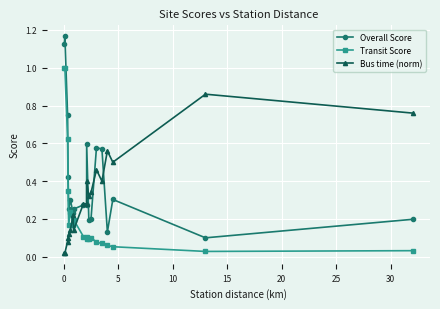

Reading left to right, list all the values displayed in this chart.

Overall Score: 1.1	1.2	0.8	0.4	0.2	0.3	0.2	0.3	0.3	0.3	0.6	0.2	0.2	0.6	0.6	0.1	0.3	0.1	0.2
Transit Score: 1.0	1.0	0.6	0.3	0.2	0.2	0.2	0.2	0.1	0.1	0.1	0.1	0.1	0.1	0.1	0.1	0.1	0.0	0.0
Bus time (norm): 0.0	0.0	0.1	0.1	0.1	0.1	0.2	0.1	0.3	0.3	0.4	0.3	0.3	0.5	0.4	0.6	0.5	0.9	0.8